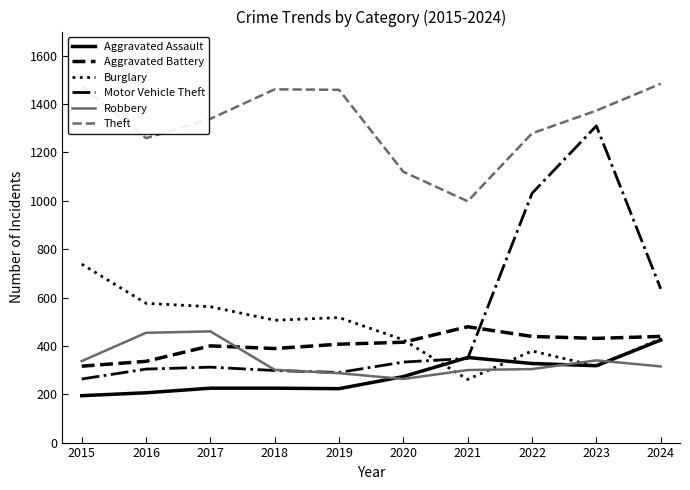

Which series changed the most between 2017 and 2024?

Motor Vehicle Theft